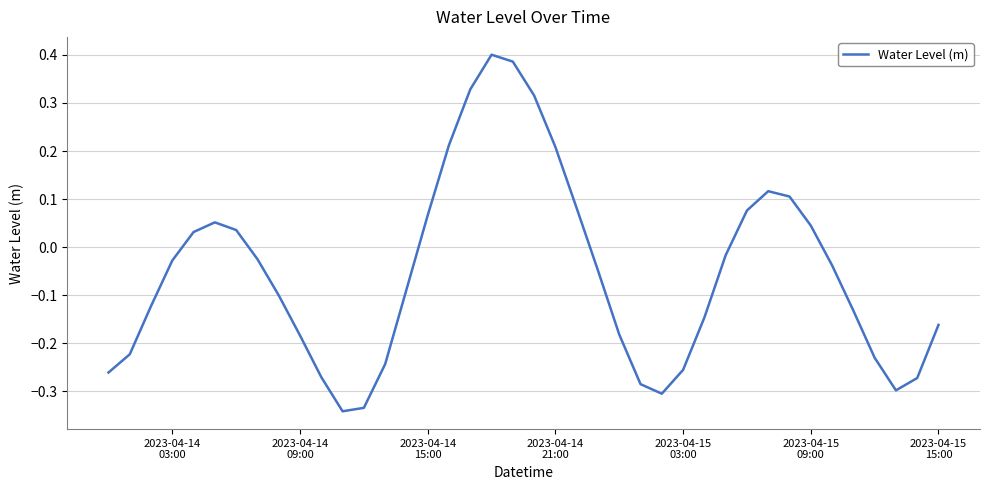

How many values are above zero?

15